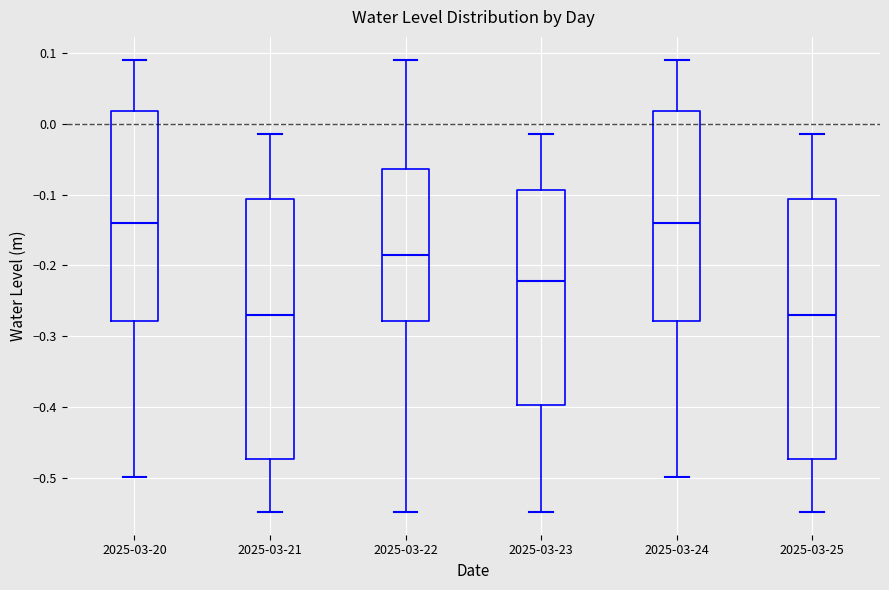

Reading left to right, transcribe this box plot: for each box, give where its median line is, the range the box spans, and where its two whiskers end, as read against the y-axis. The values are not printed on the chart, so give them approximately, as read against the axis.

2025-03-20: median -0.14, box -0.28 to 0.02, whiskers -0.50 to 0.09
2025-03-21: median -0.27, box -0.47 to -0.11, whiskers -0.55 to -0.02
2025-03-22: median -0.18, box -0.28 to -0.06, whiskers -0.55 to 0.09
2025-03-23: median -0.22, box -0.40 to -0.09, whiskers -0.55 to -0.02
2025-03-24: median -0.14, box -0.28 to 0.02, whiskers -0.50 to 0.09
2025-03-25: median -0.27, box -0.47 to -0.11, whiskers -0.55 to -0.02